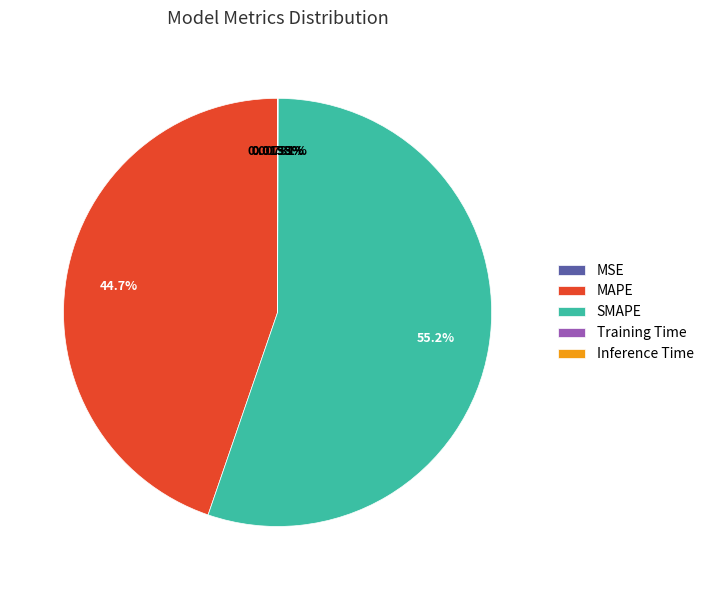

Which category has the biggest portion of the pie?

SMAPE